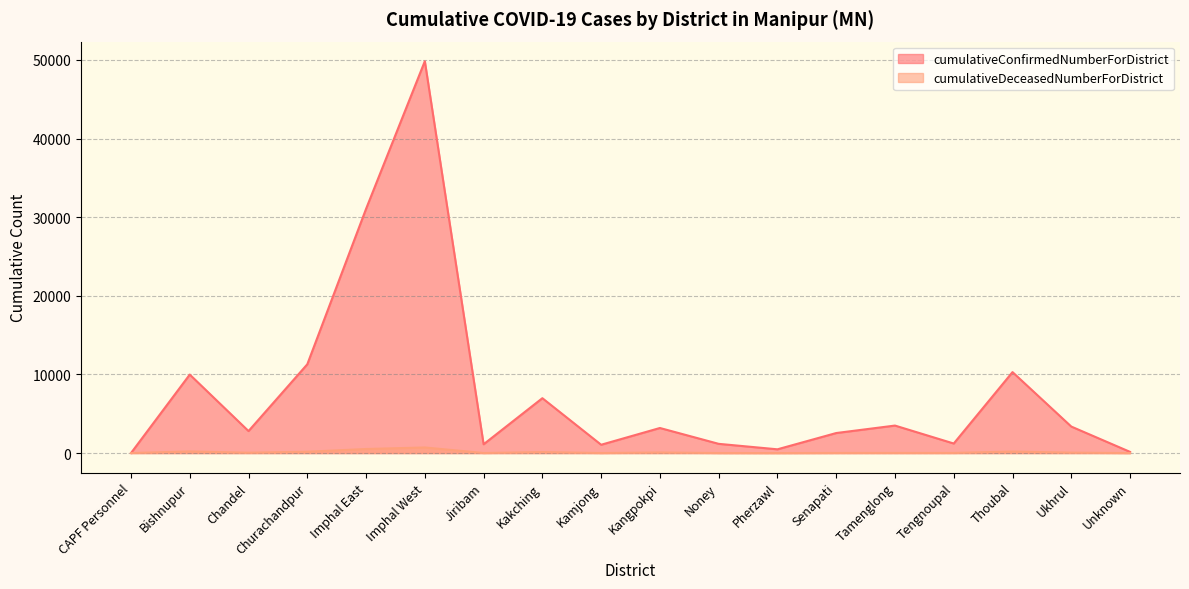

What are all the series names shown in the legend?

cumulativeConfirmedNumberForDistrict, cumulativeDeceasedNumberForDistrict